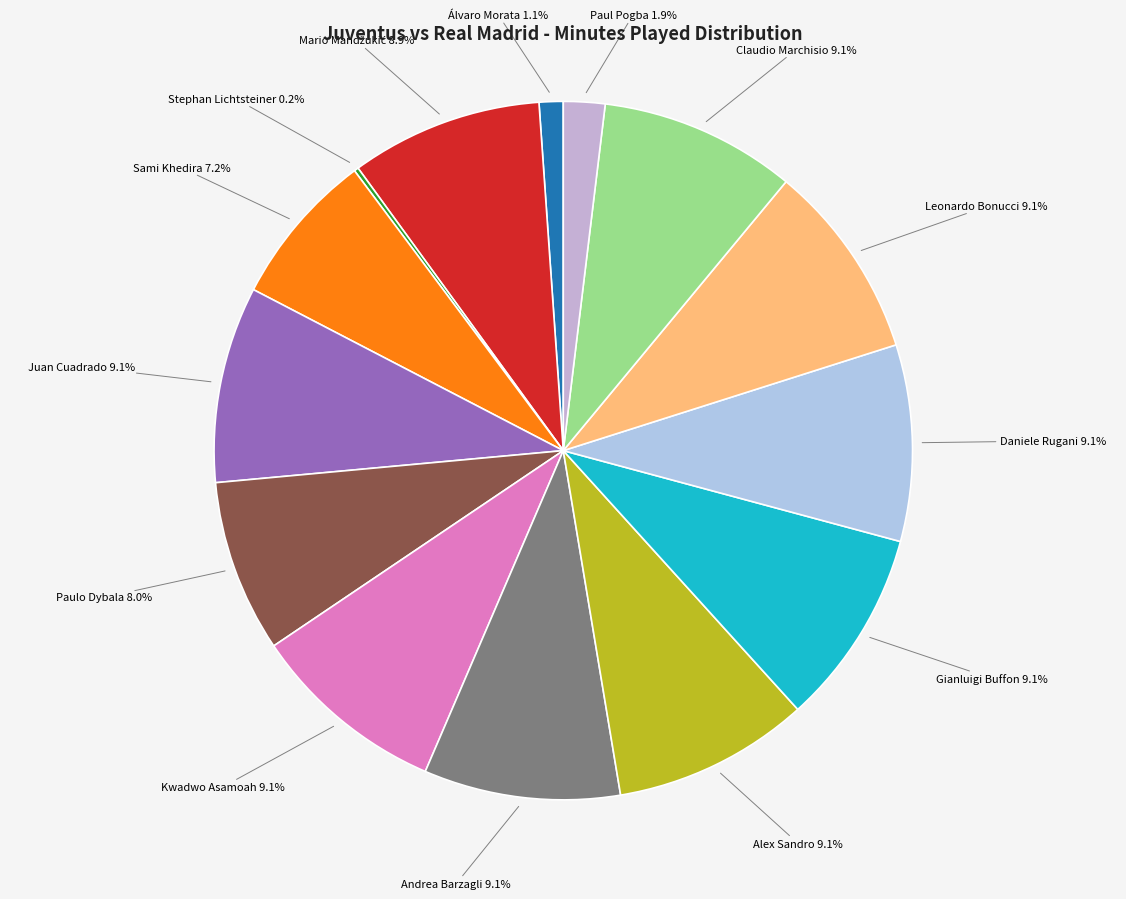

Approximately how many times larger is the value at Daniele Rugani compared to Paulo Dybala?

1.1